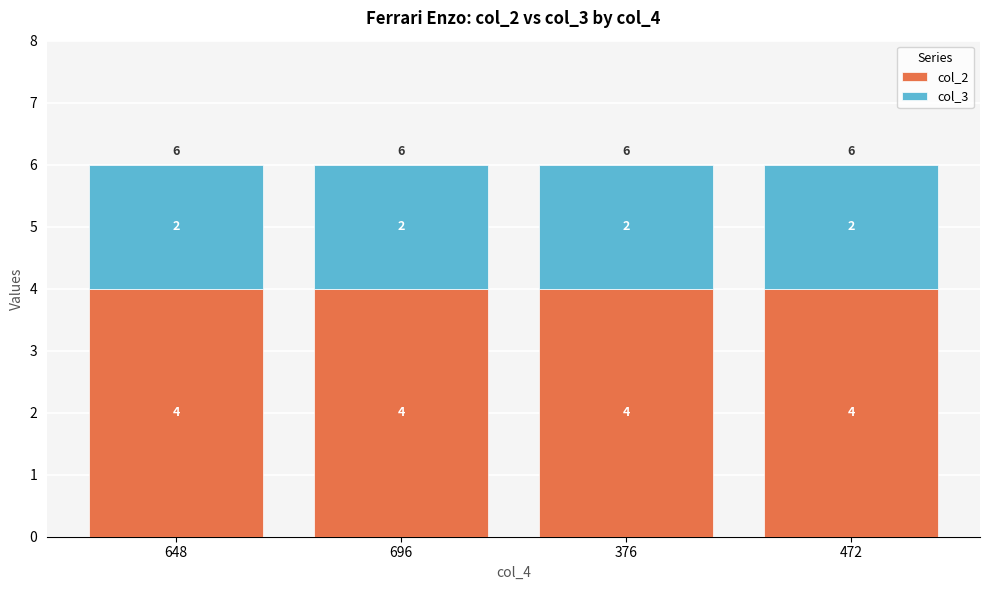

The value of col_2 at 648 is 7. True or false?

False